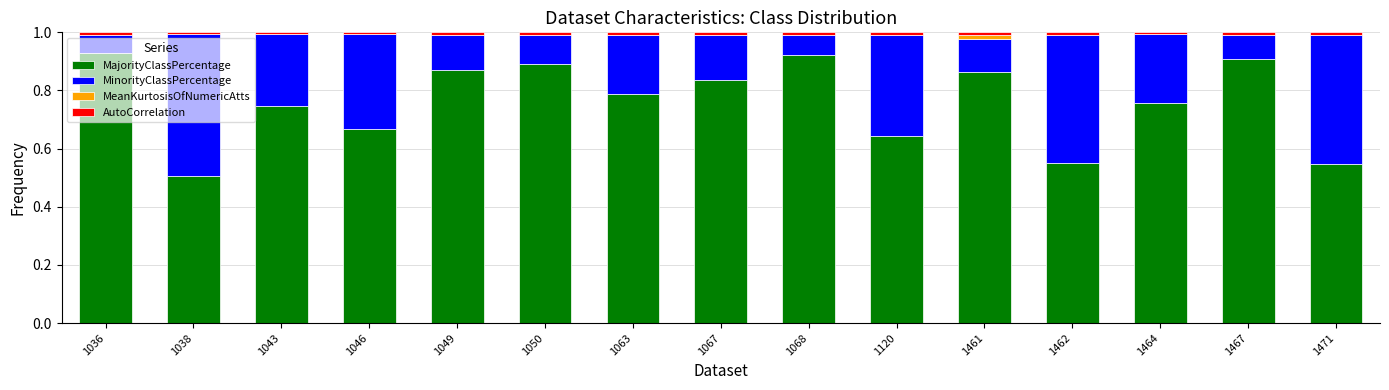

Rank the series by their maximum value, from highest to lowest.

MajorityClassPercentage, MinorityClassPercentage, MeanKurtosisOfNumericAtts, AutoCorrelation